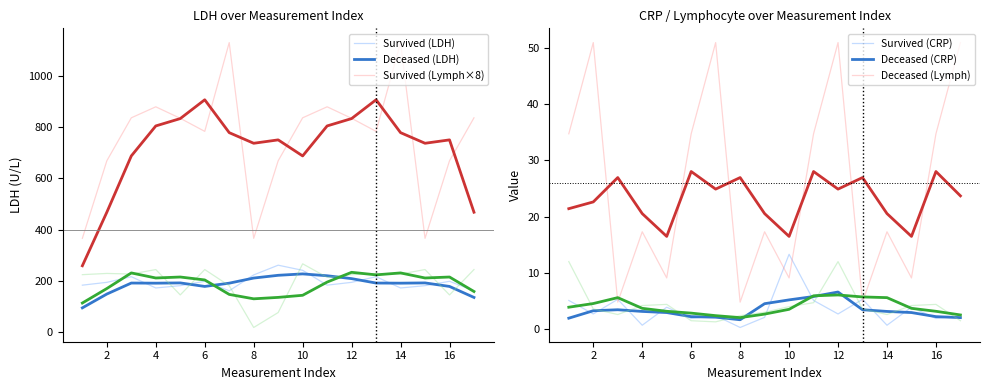

Which series has the widest spread of values?

Deceased (LDH)